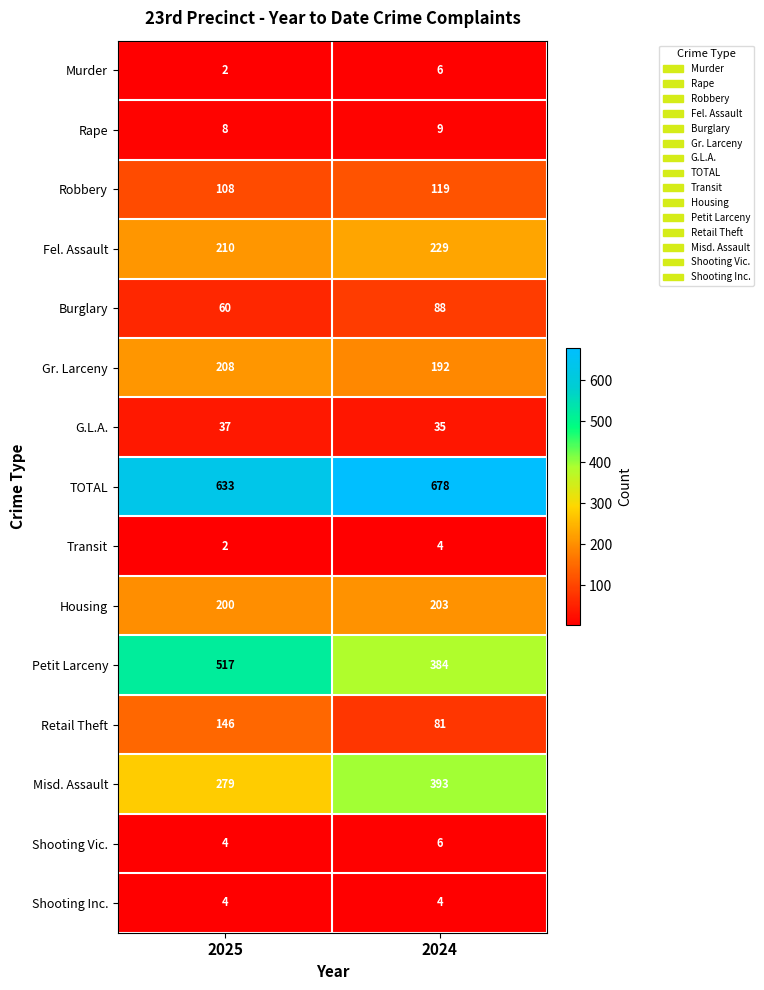

Which series has the largest range (max minus min)?

Petit Larceny